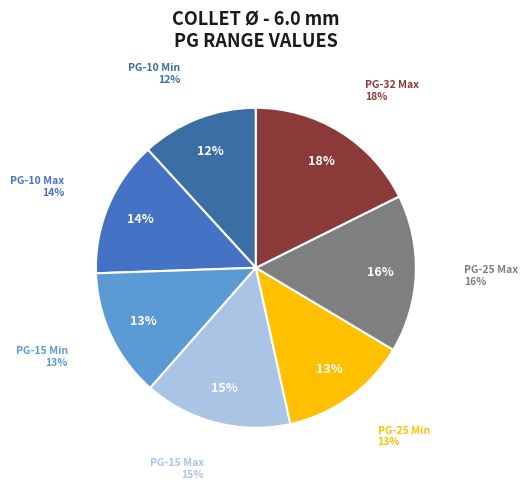

To the nearest percent, what is the difference between the PG-15 Max and PG-25 Max slice percentages?

1%